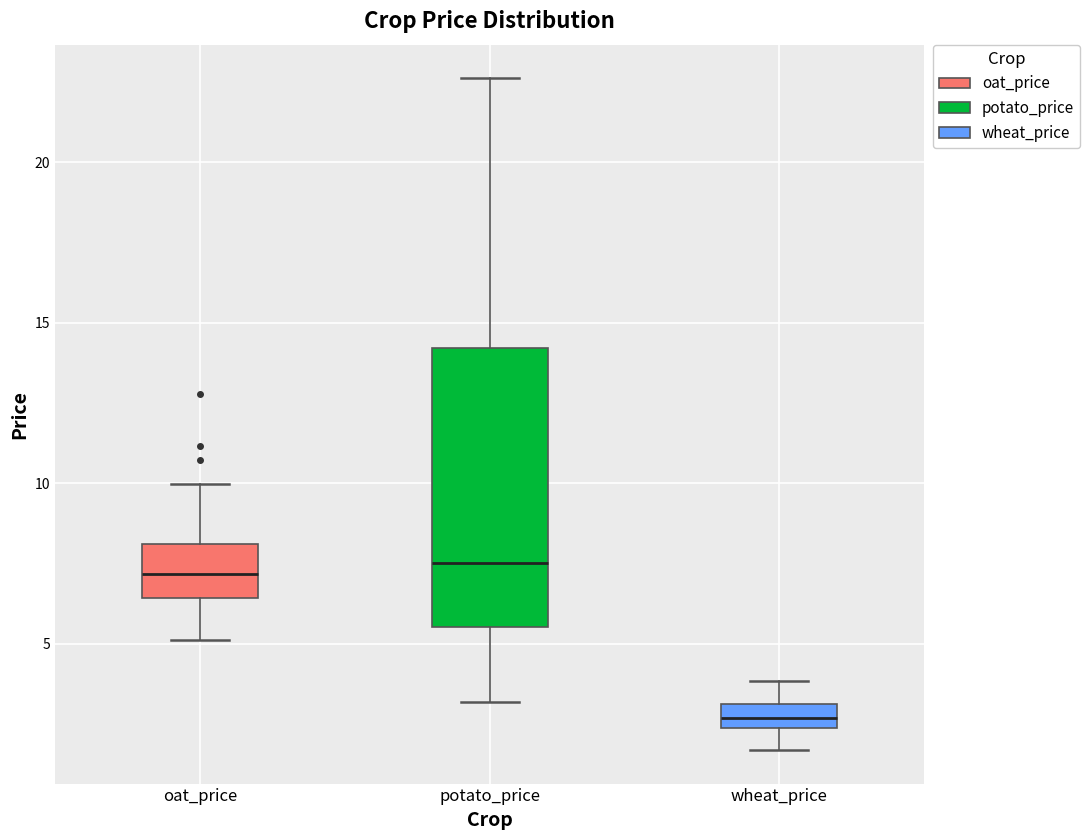

Reading left to right, transcribe this box plot: for each box, give where its median line is, the range the box spans, and where its two whiskers end, as read against the y-axis. The values are not printed on the chart, so give them approximately, as read against the axis.

oat_price: median 7.0, box 6.5 to 8.0, whiskers 5.0 to 10.0
potato_price: median 7.5, box 5.5 to 14.0, whiskers 3.0 to 22.5
wheat_price: median 2.5 (inside the box), box 2.5 to 3.0, whiskers 1.5 to 4.0